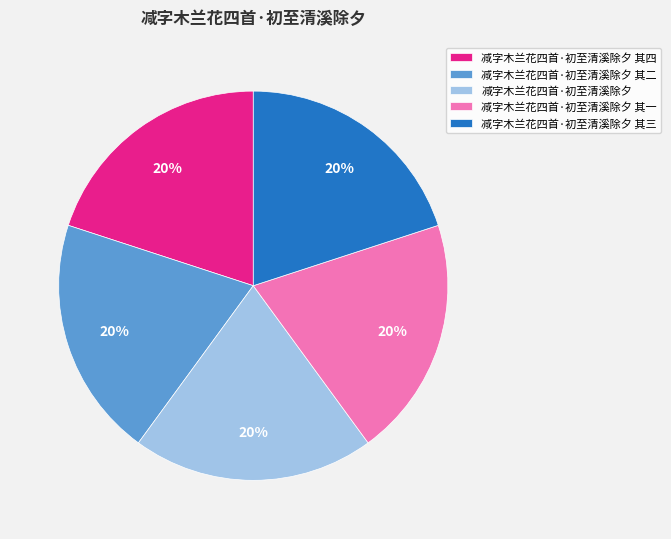

Does 减字木兰花四首·初至清溪除夕 account for over 50% of the chart?

No